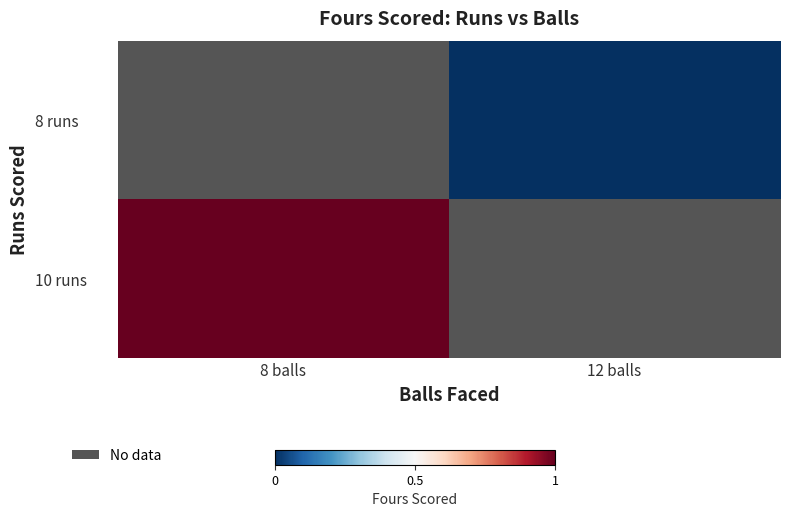

Which category has the highest value across all series?

8 balls